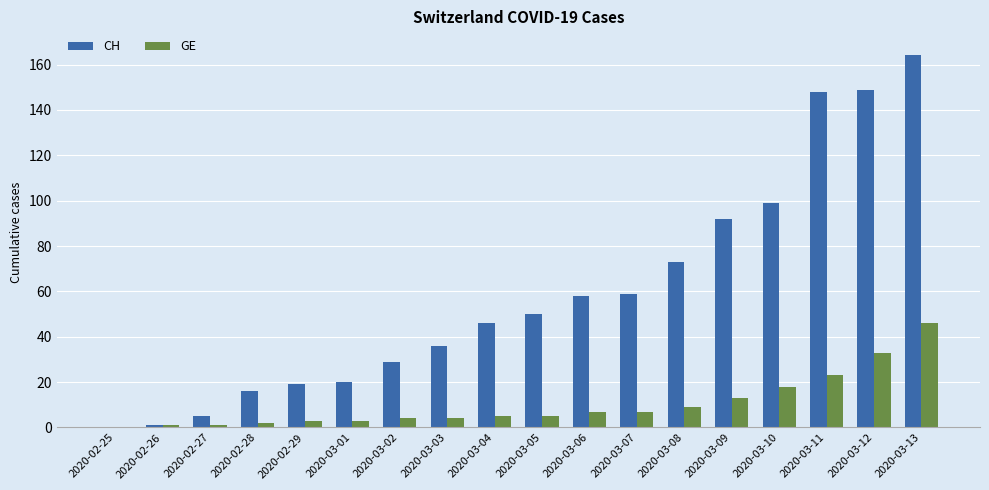

The CH series shows 46 at 2020-03-04. True or false?

True